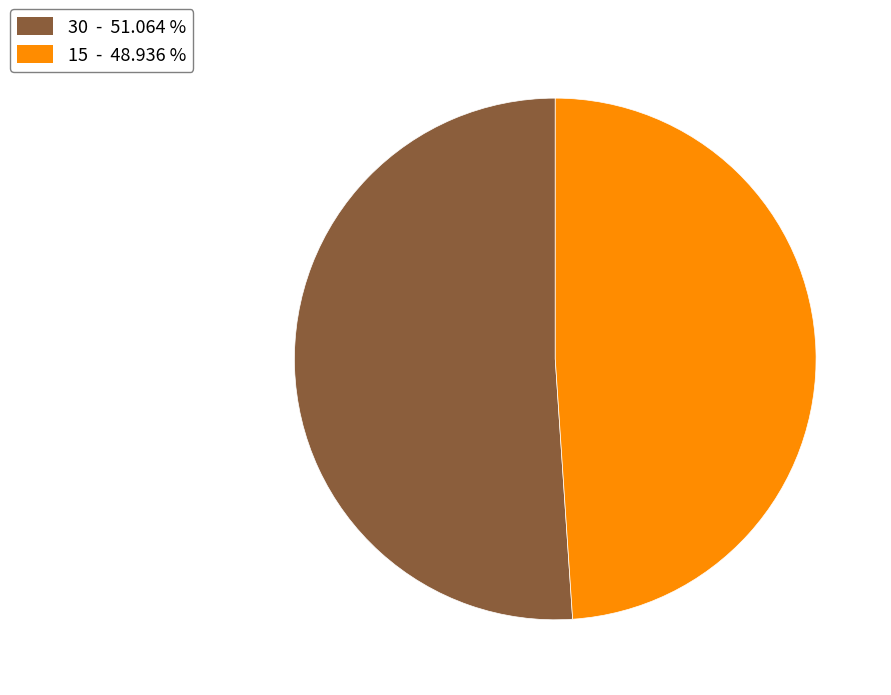

Between 30 and 15, which is larger?

30